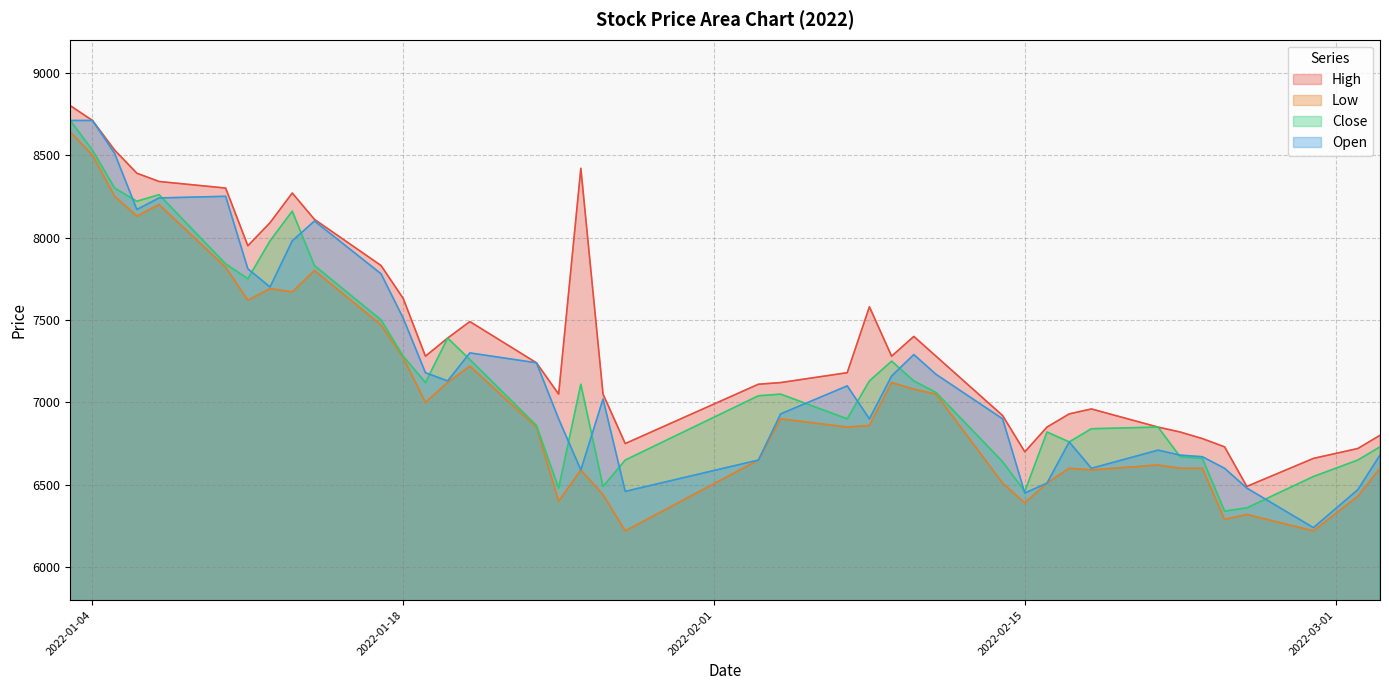

The Open series shows 8170 at 2022-01-06. True or false?

True